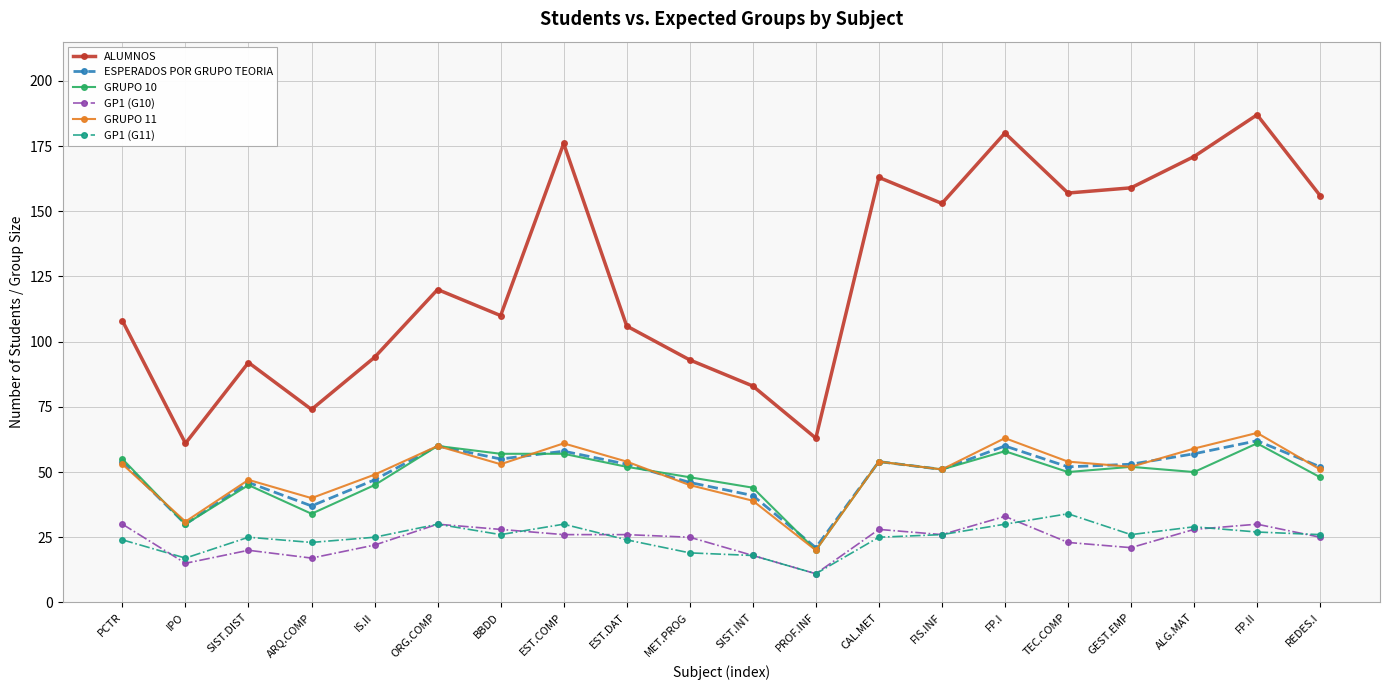

Where does the GP1 (G10) series first go above 26?

PCTR